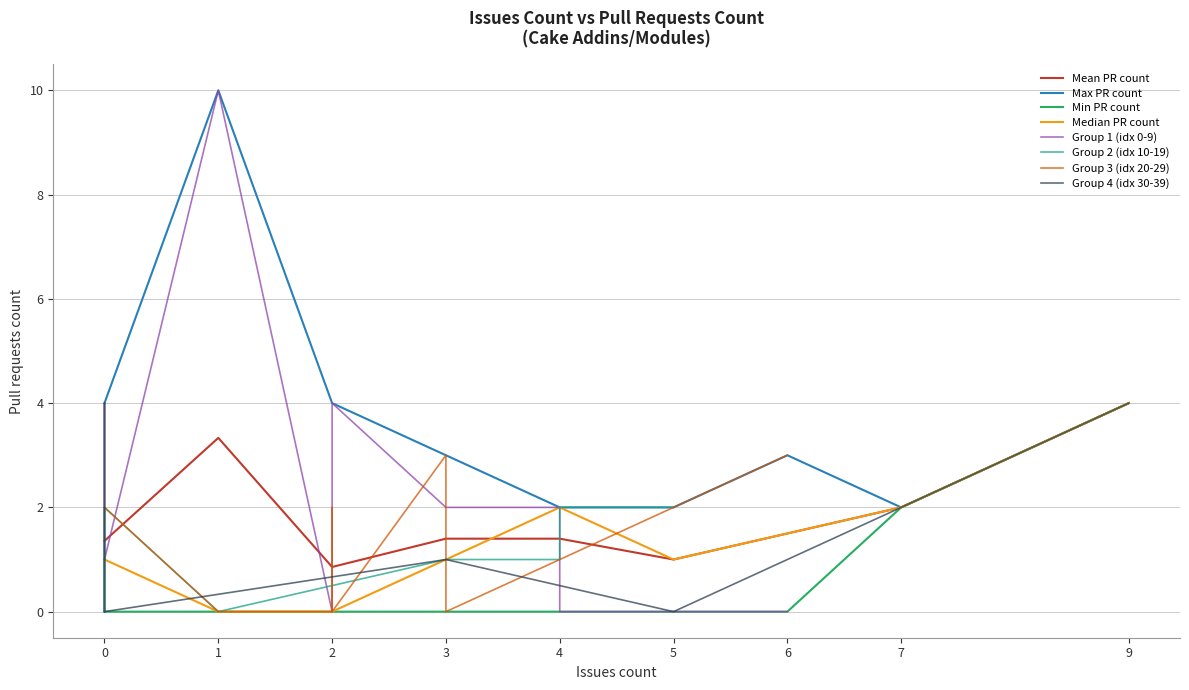

What is the maximum value shown in the chart?

10